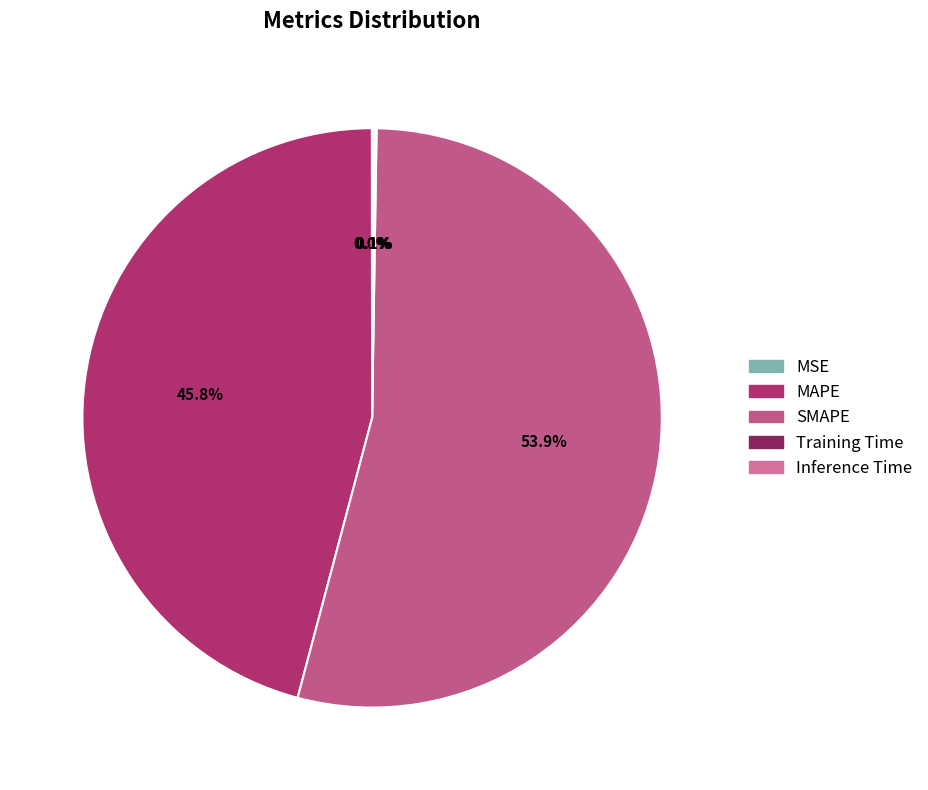

Does SMAPE represent more than half of the total?

Yes